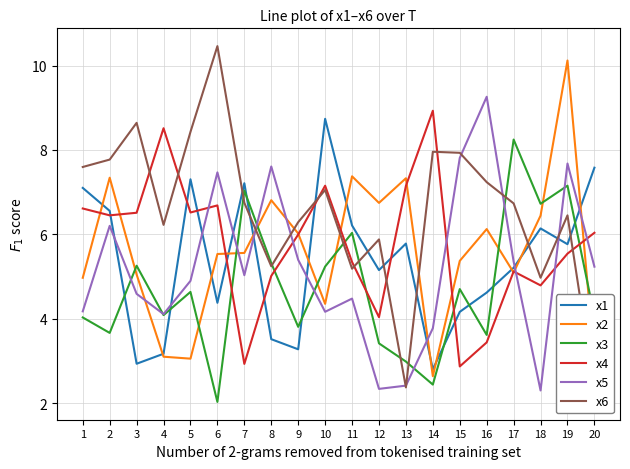

Between which two adjacent categories do x3 and x1 first intersect?

2 and 3